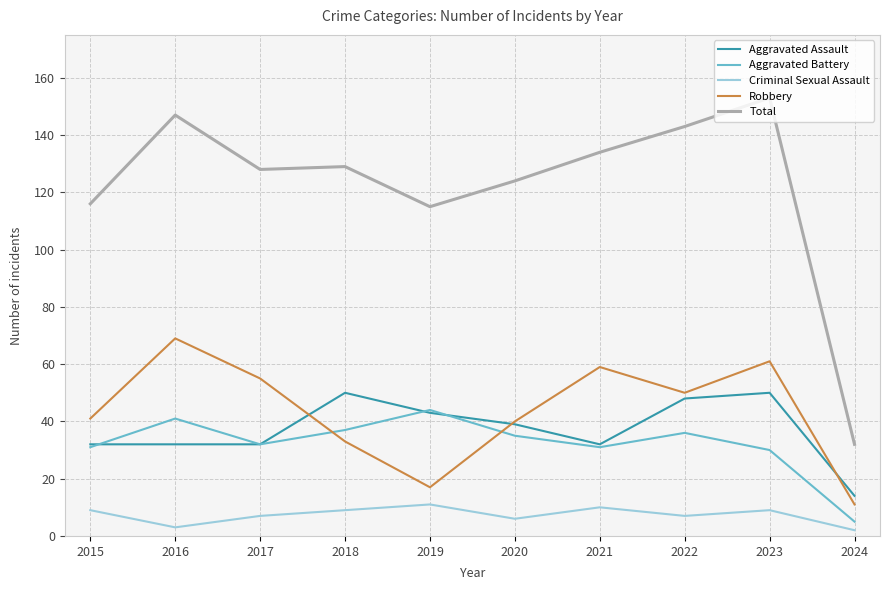

True or false: Aggravated Battery and Total cross at least once.

False